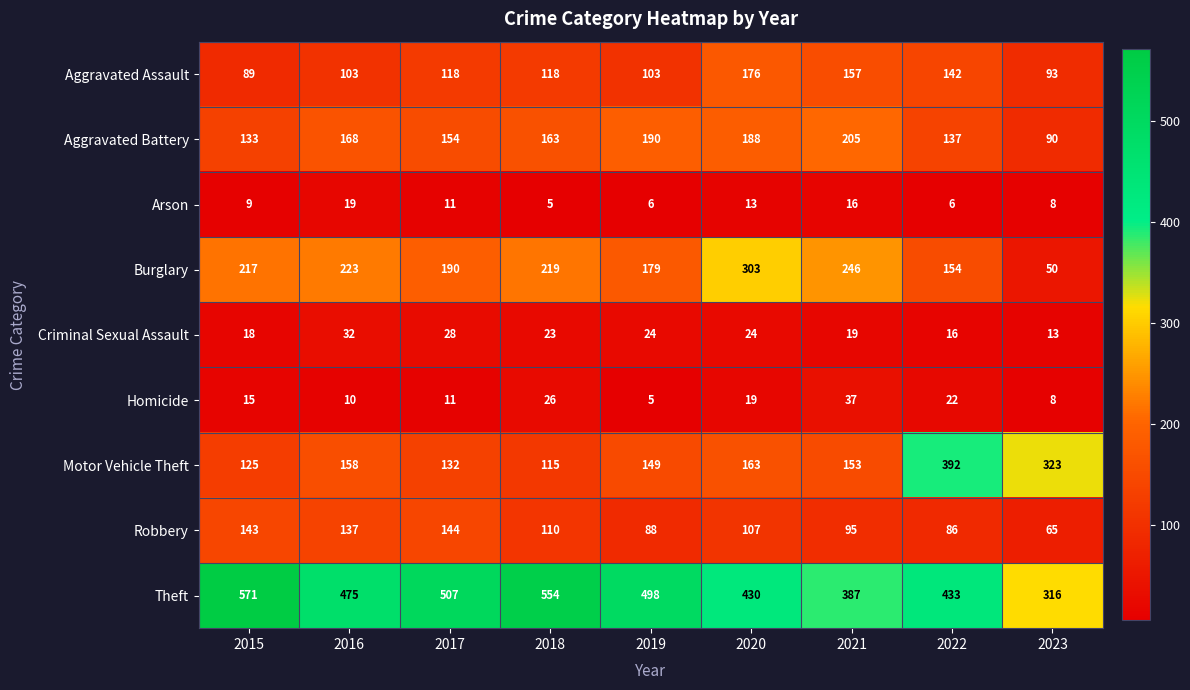

What is the approximate value of Burglary at 2019?

179